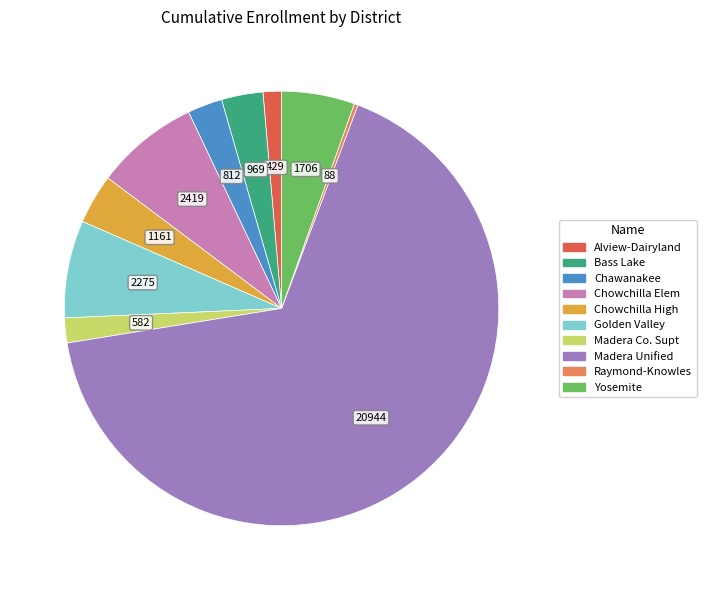

Count the number of slices in the pie.

10